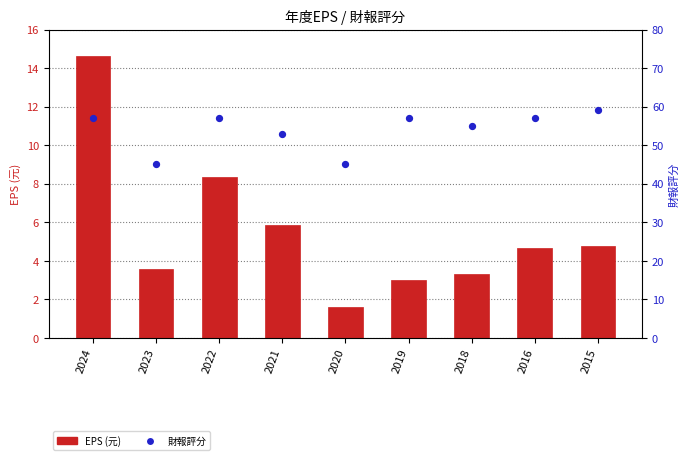

What is the change in value from 2020 to 2015?

+14